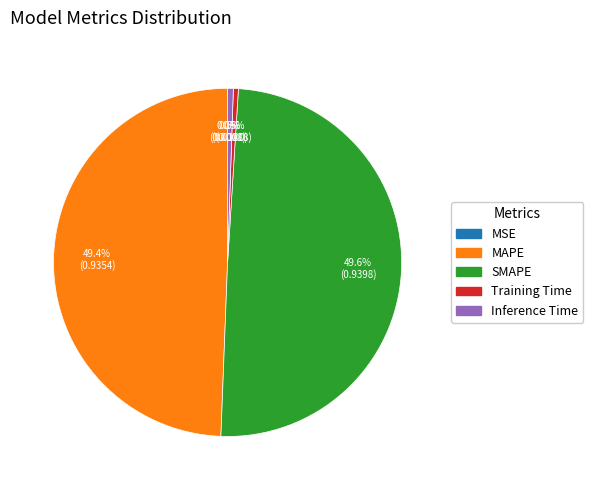

To the nearest percent, what portion does MAPE represent?

49%